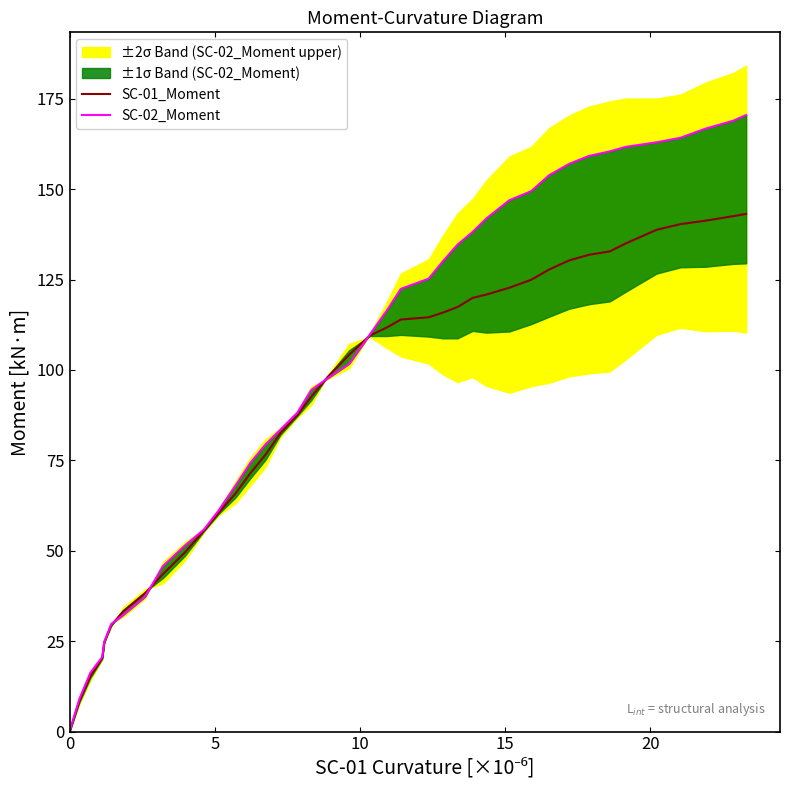

Count the number of categories in the chart.

40